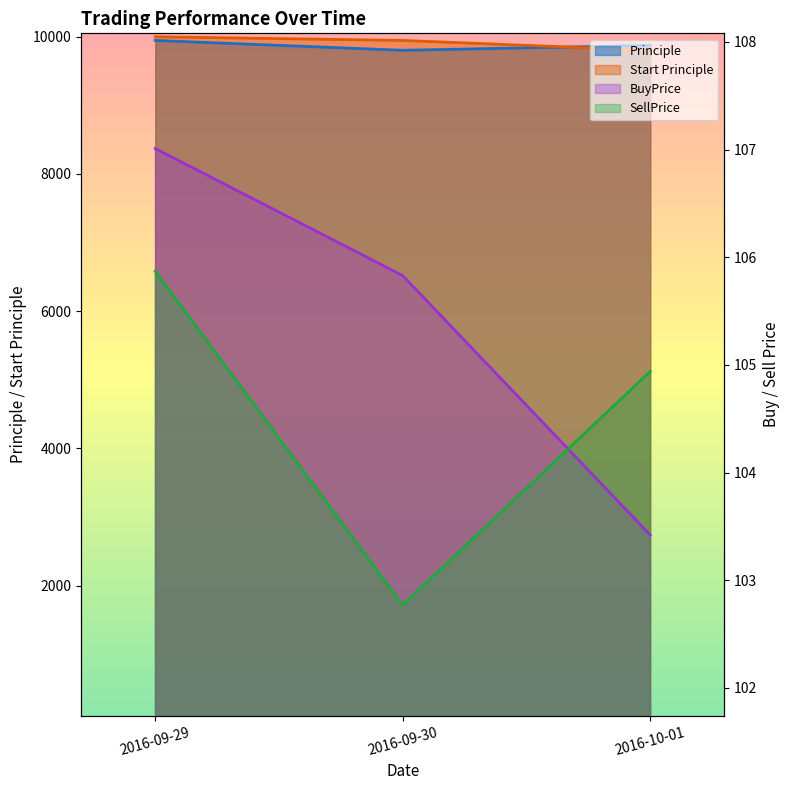

What are all the series names shown in the legend?

Principle, Start Principle, BuyPrice, SellPrice